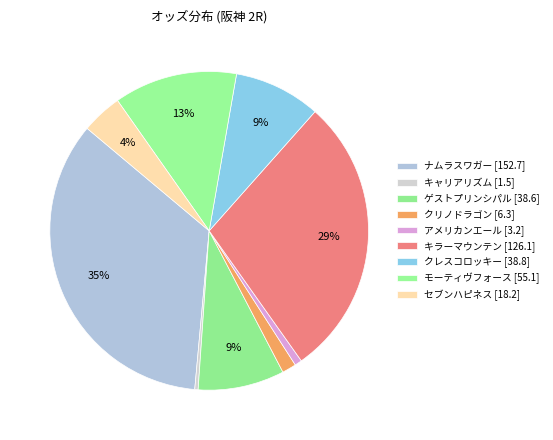

Does キラーマウンテン account for over 50% of the chart?

No